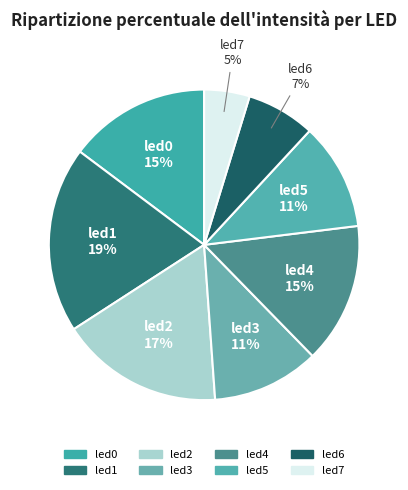

Is the sum of led3 and led5 greater than half?

No